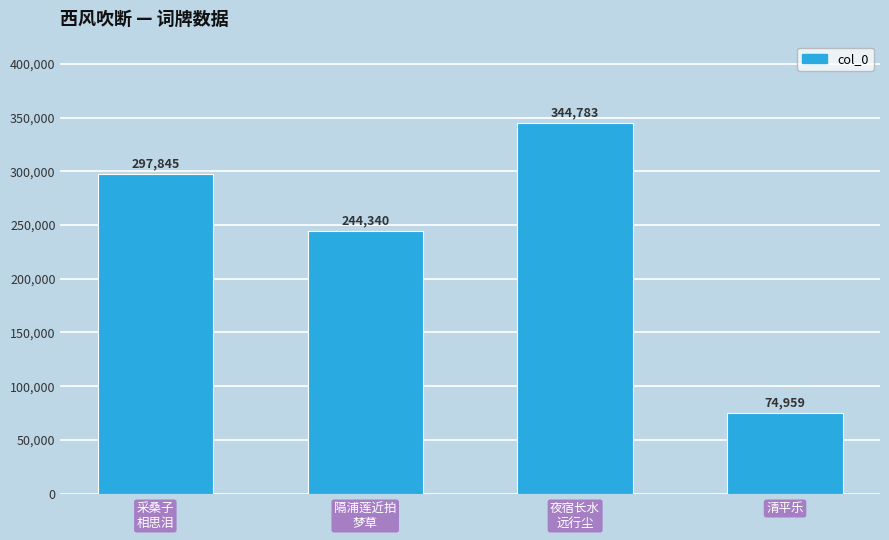

At which category does the chart reach its peak across all series?

夜宿长水
远行尘